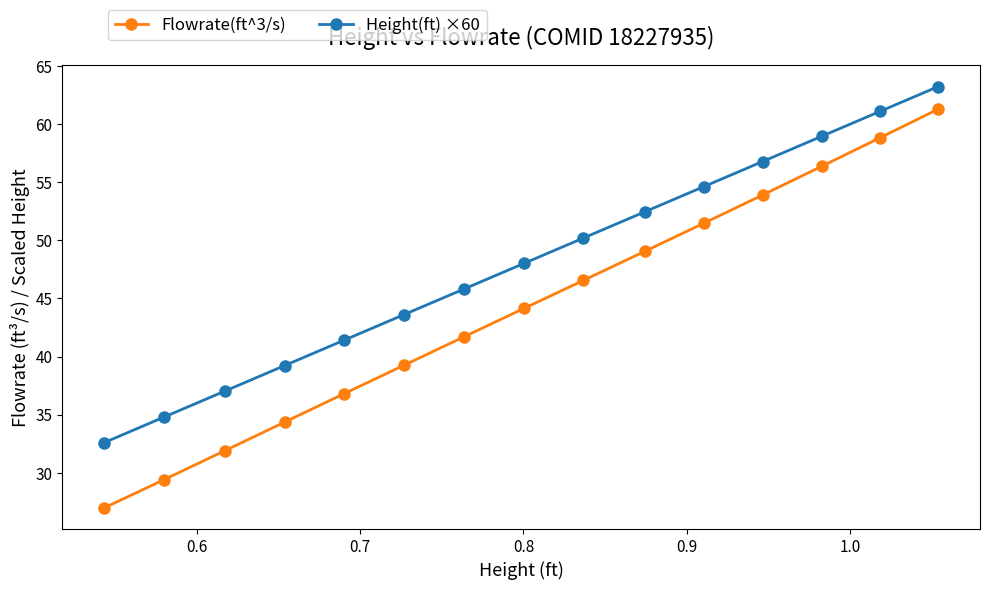

True or false: Flowrate(ft^3/s) and Height(ft) ×60 intersect in this chart.

False